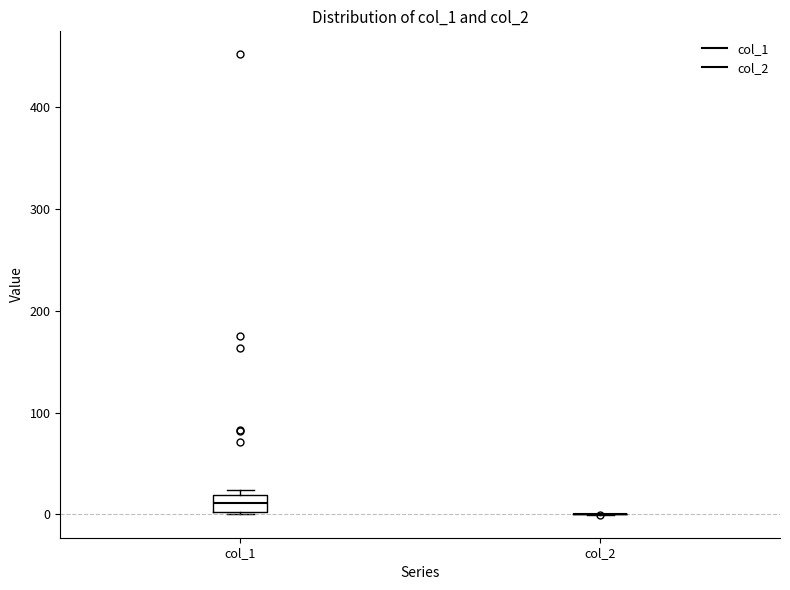

Reading left to right, read every box against the y-axis: the position of its median line, the range the box covers, and the ends of its whiskers. The values are not printed on the chart, so give them approximately, as read against the axis.

col_1: median 10, box 0 to 20, whiskers 0 to 20 (just above the box's upper edge)
col_2: box collapsed to a line at 0, whiskers 0 to 0